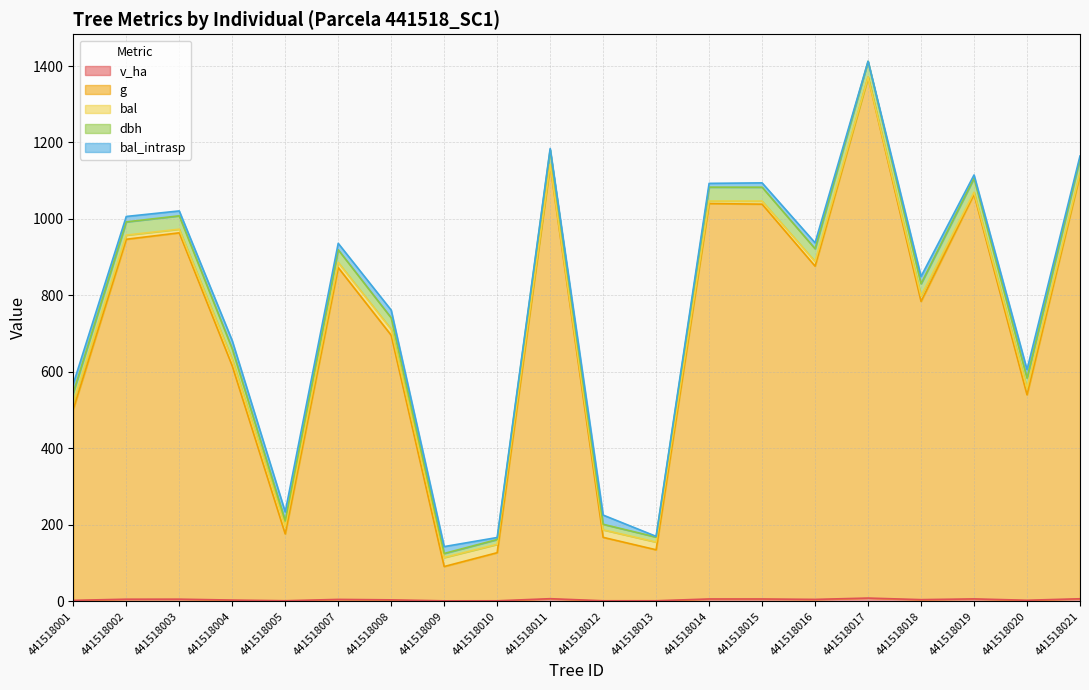

At which category is the sum across all series the highest?

441518017